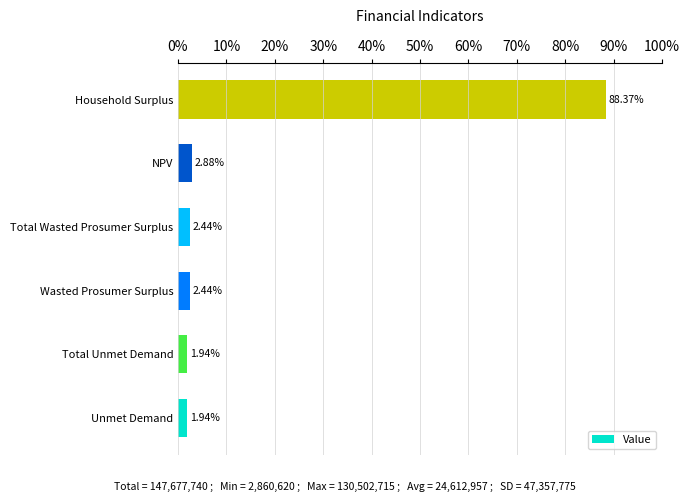

Which category has the highest value across all series?

Household Surplus